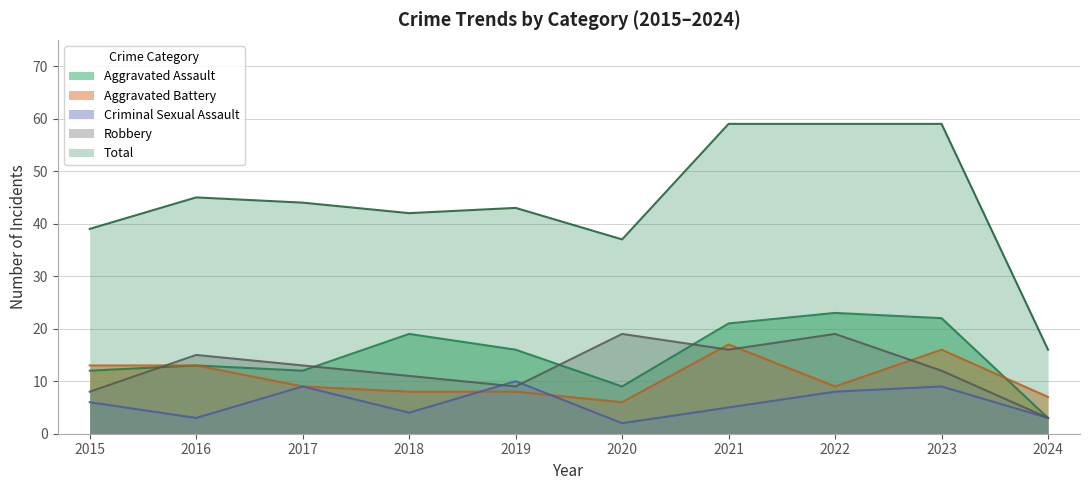

How many lines are shown in the chart?

5